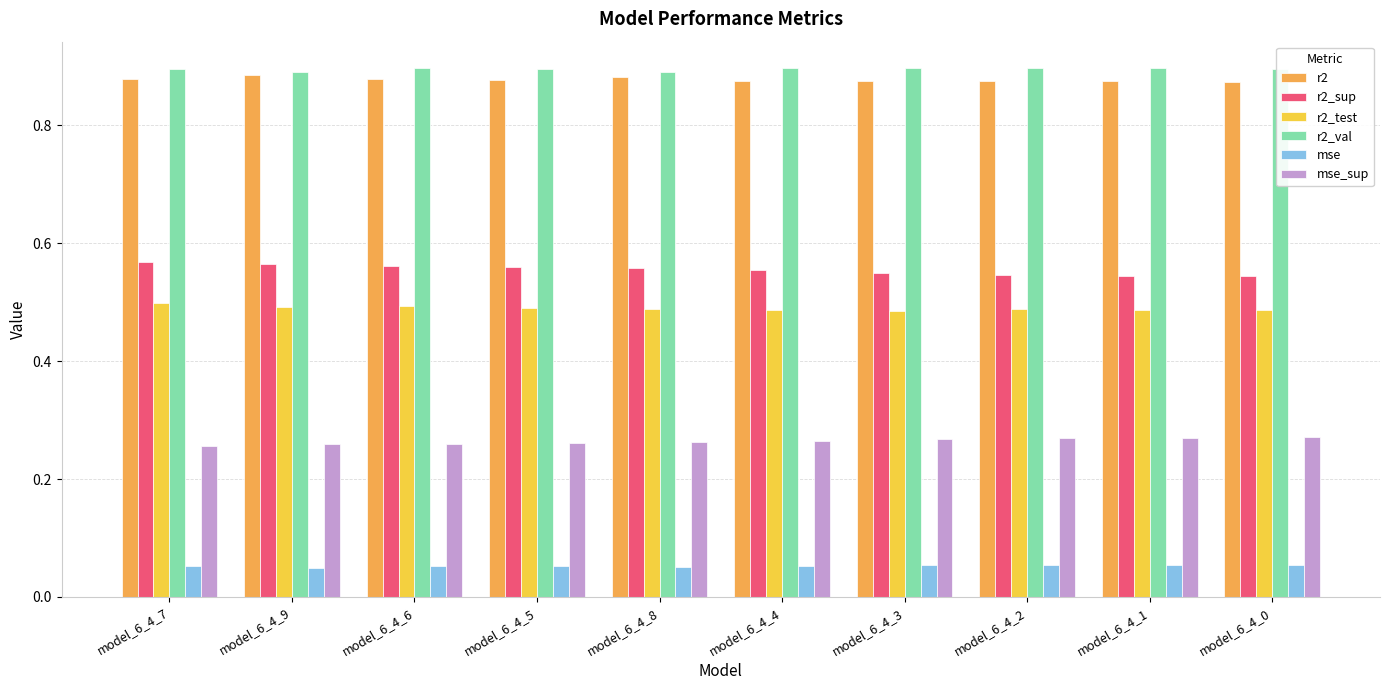

What is the difference between the highest and lowest values at model_6_4_8?

0.8